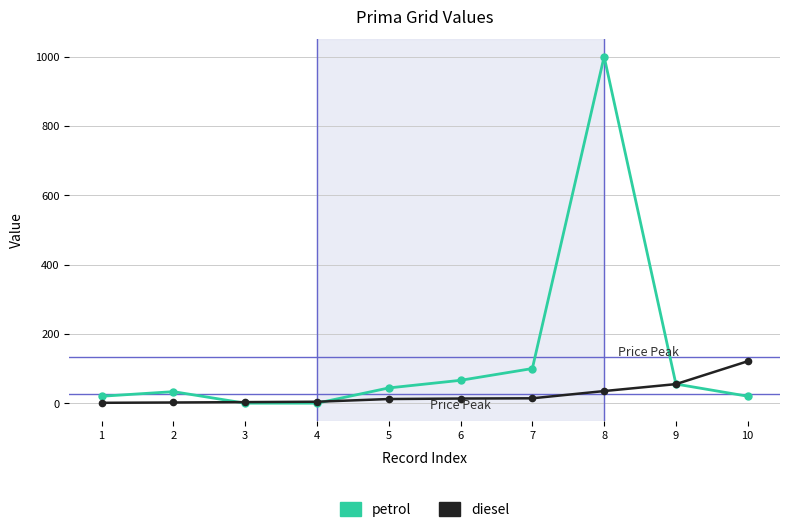

What is the value of the petrol point at the 9th from the left?

55.2